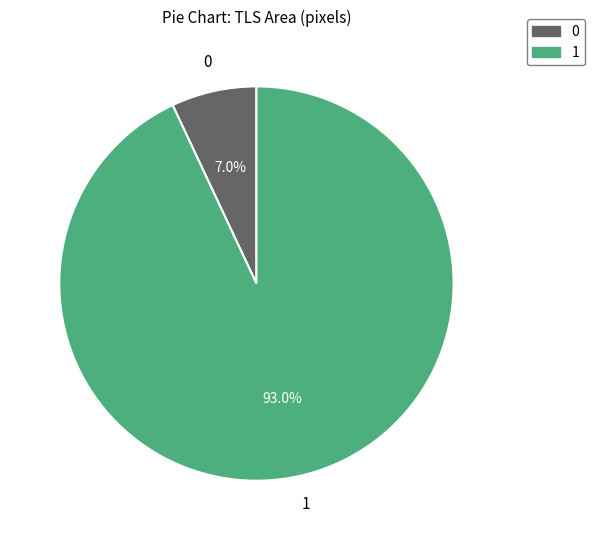

Is there a majority slice in this chart?

Yes